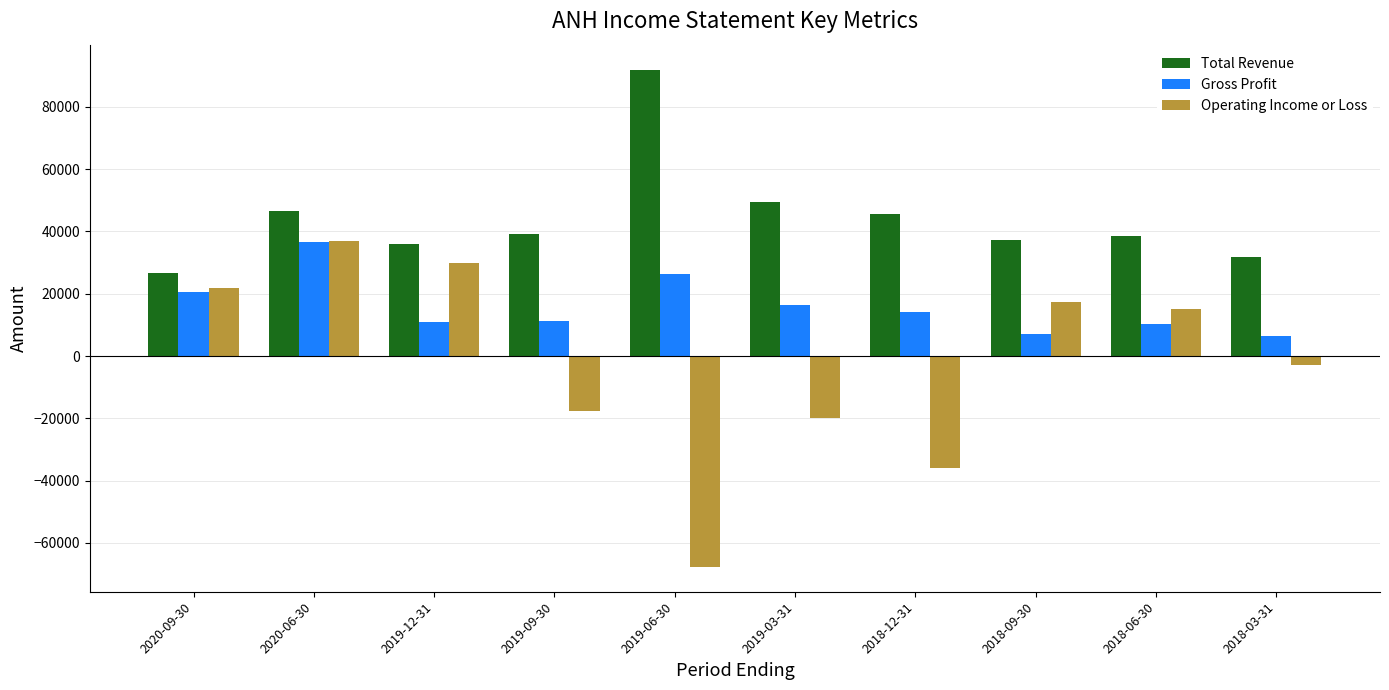

How many values in Operating Income or Loss are below zero?

5